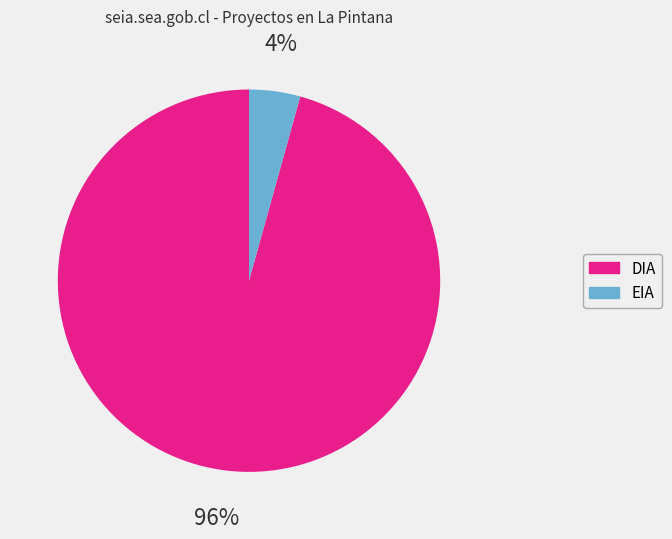

Which has a higher value, EIA or DIA?

DIA